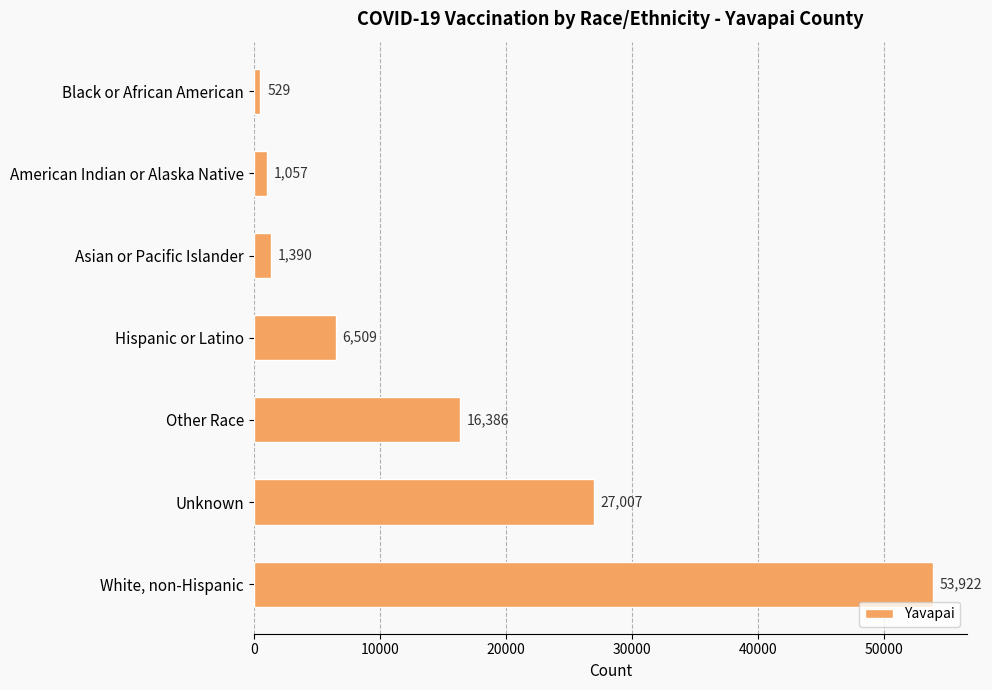

The value at American Indian or Alaska Native is 1057. True or false?

True